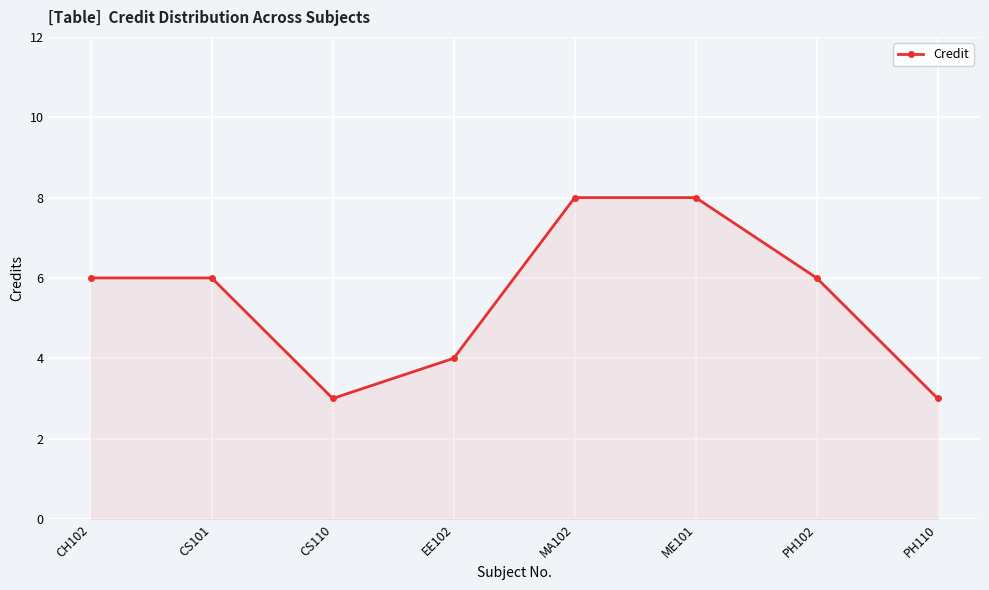

What is the value of the 7th point from the left?

6